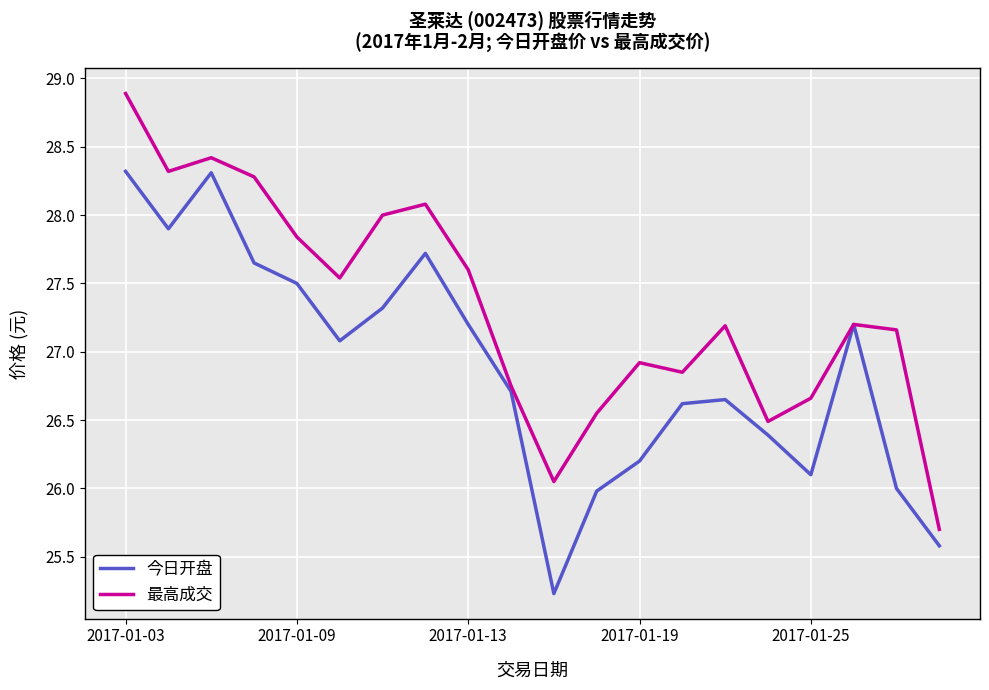

What is the lowest value of the 今日开盘 series?

25.2